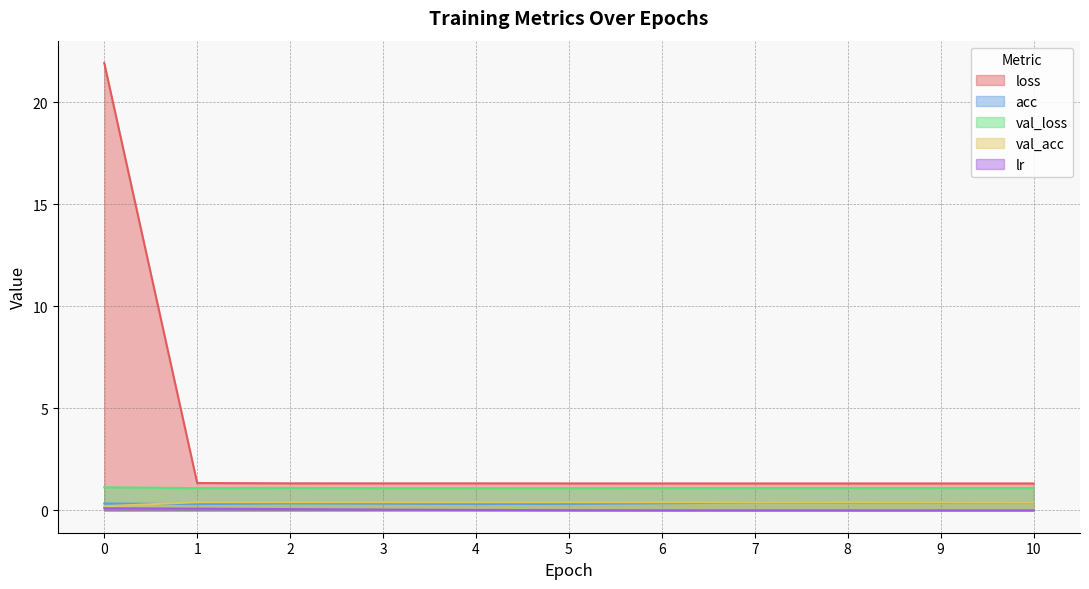

What is the greatest value displayed?

21.9